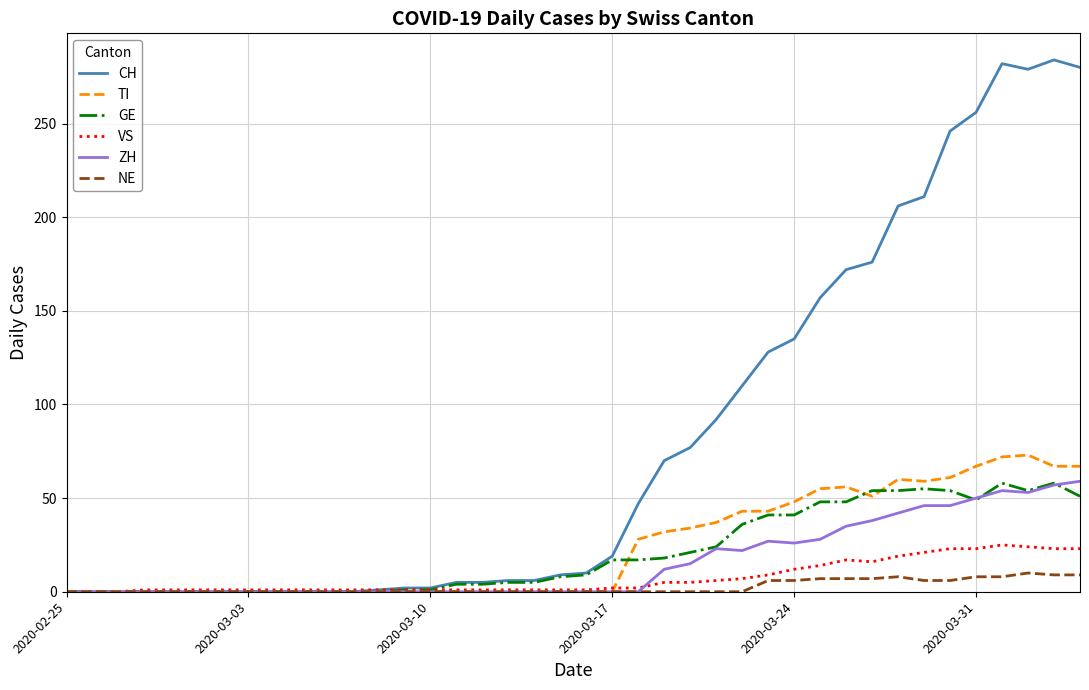

Does the chart have visible grid lines?

Yes